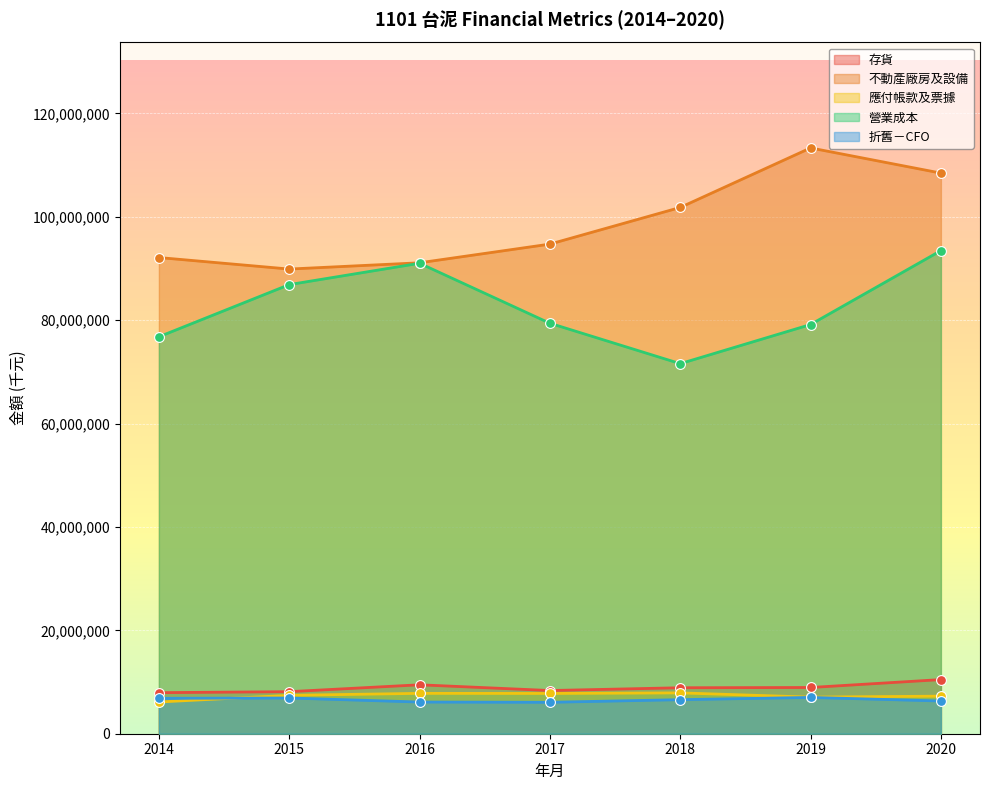

At how many categories does at least one series exceed 27121026?

7